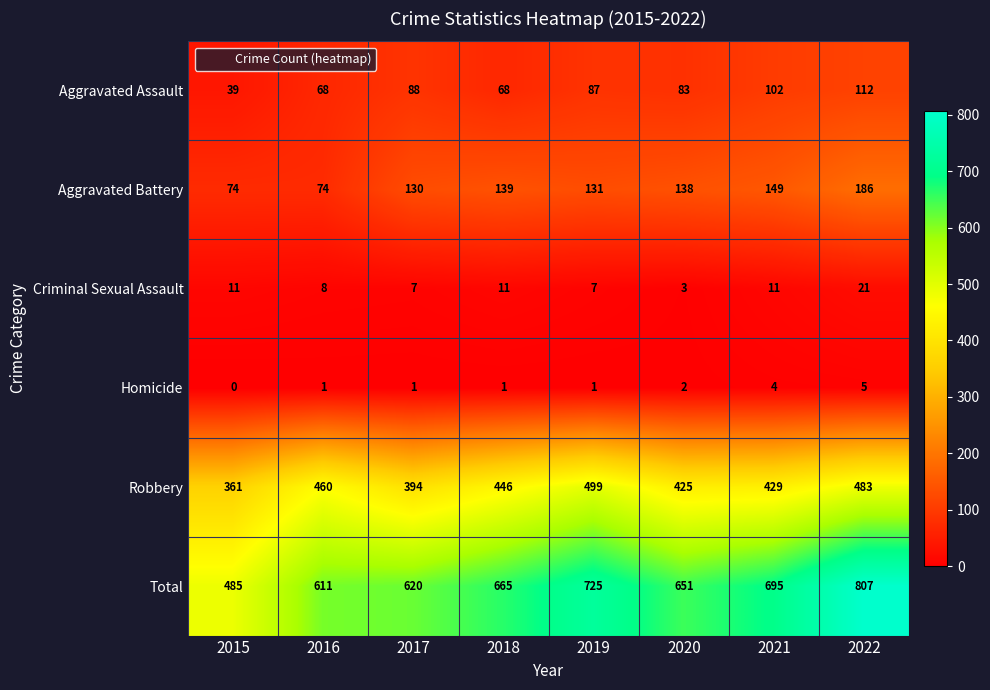

At which category does the chart reach its minimum across all series?

2015